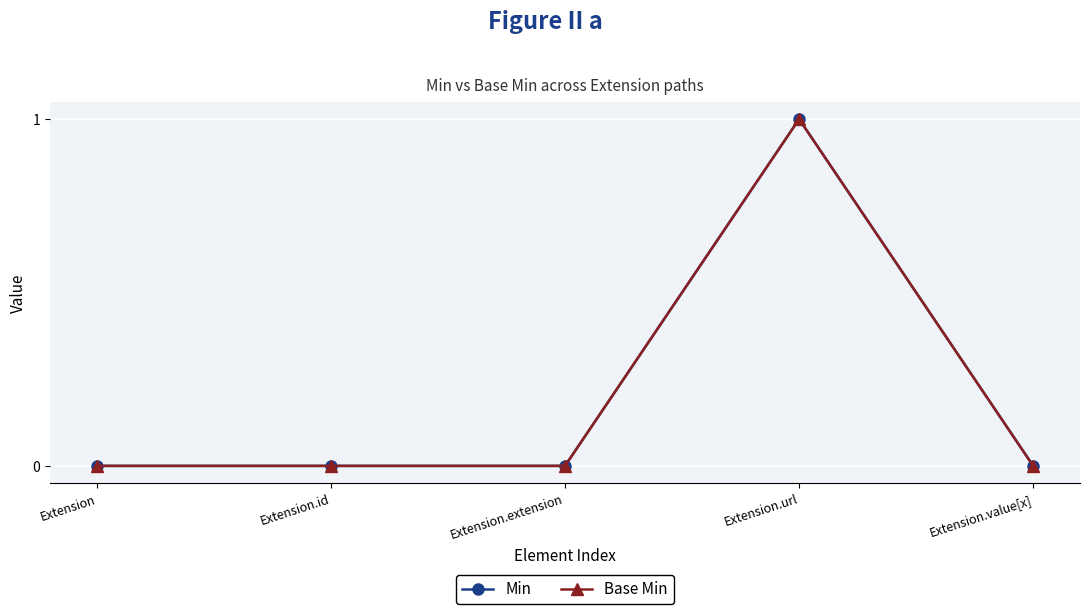

Is this an area chart (filled region under the line)?

No